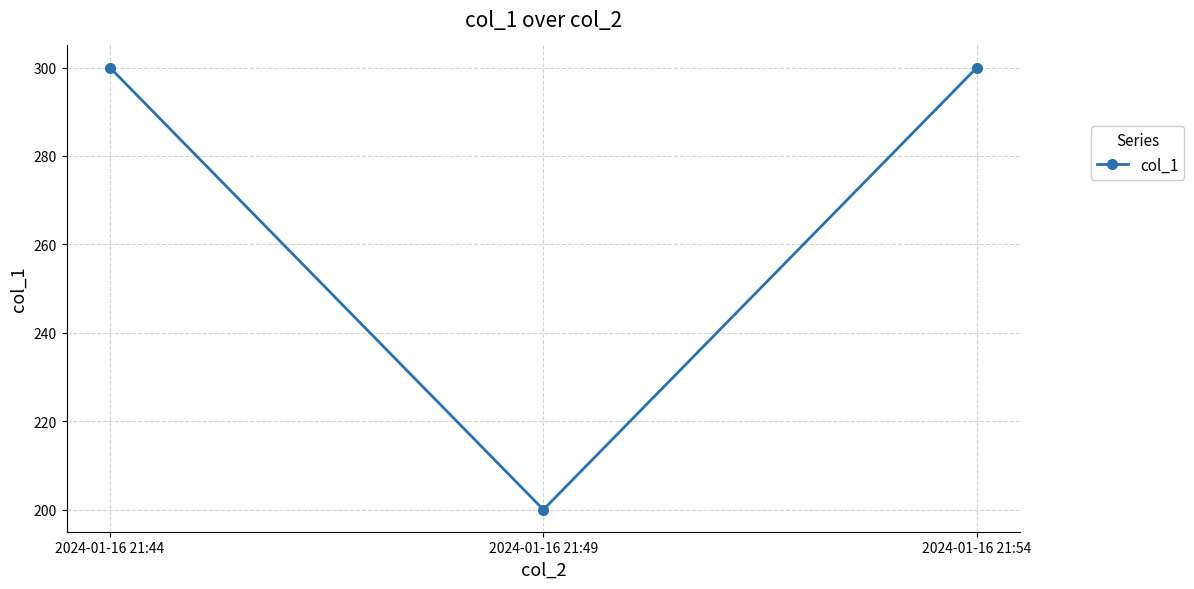

What is the change in value from 2024-01-16 21:49 to 2024-01-16 21:54?

+100